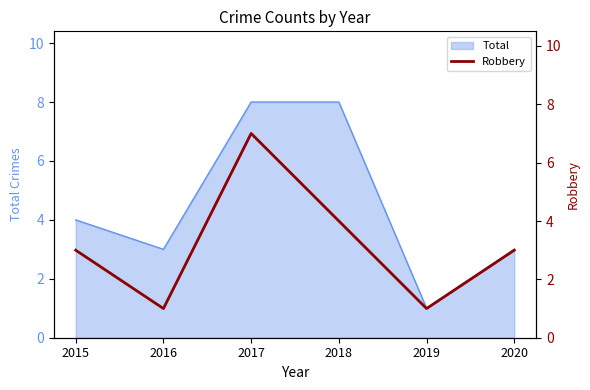

True or false: Total has a value of 2 at 2019.

False